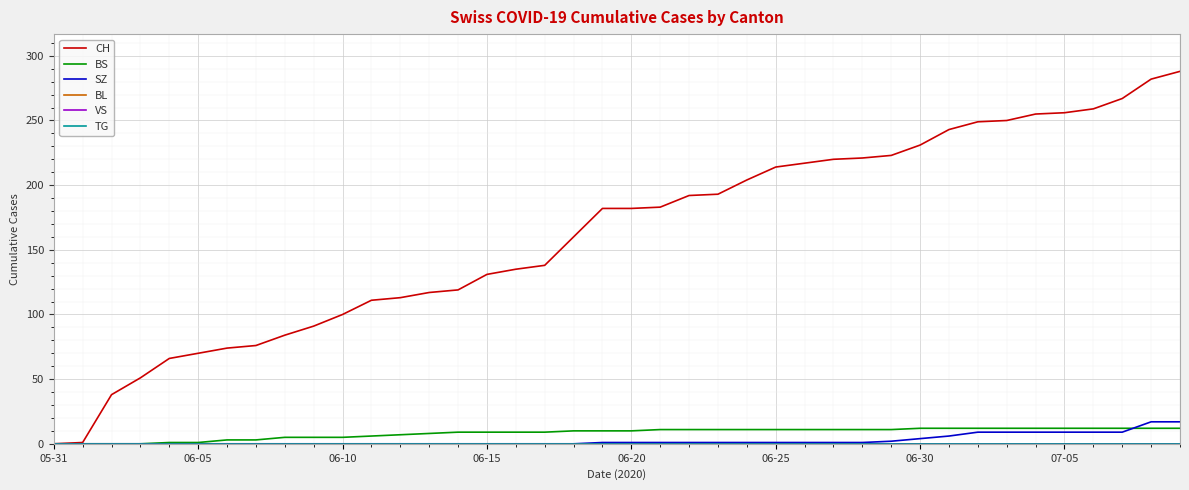

True or false: BS and CH intersect in this chart.

False